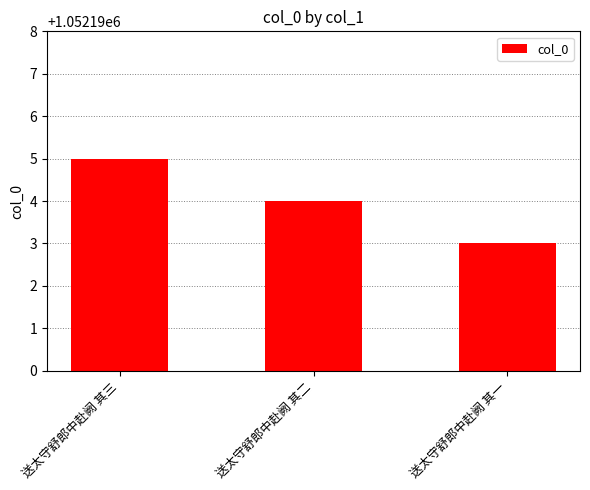

Reading left to right, transcribe all the data shown in this chart.

1052195	1052194	1052193